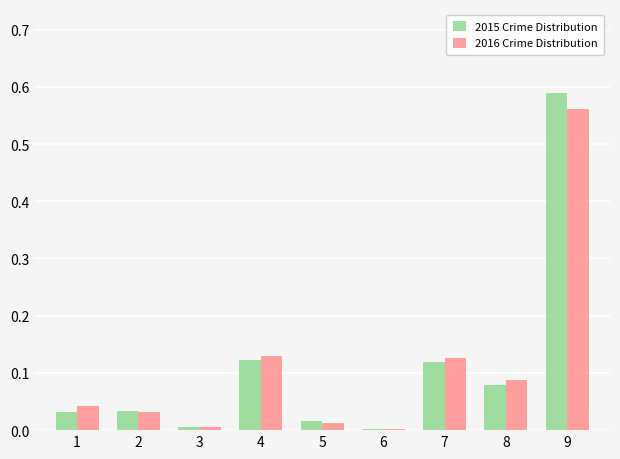

At which category is the sum across all series the highest?

9